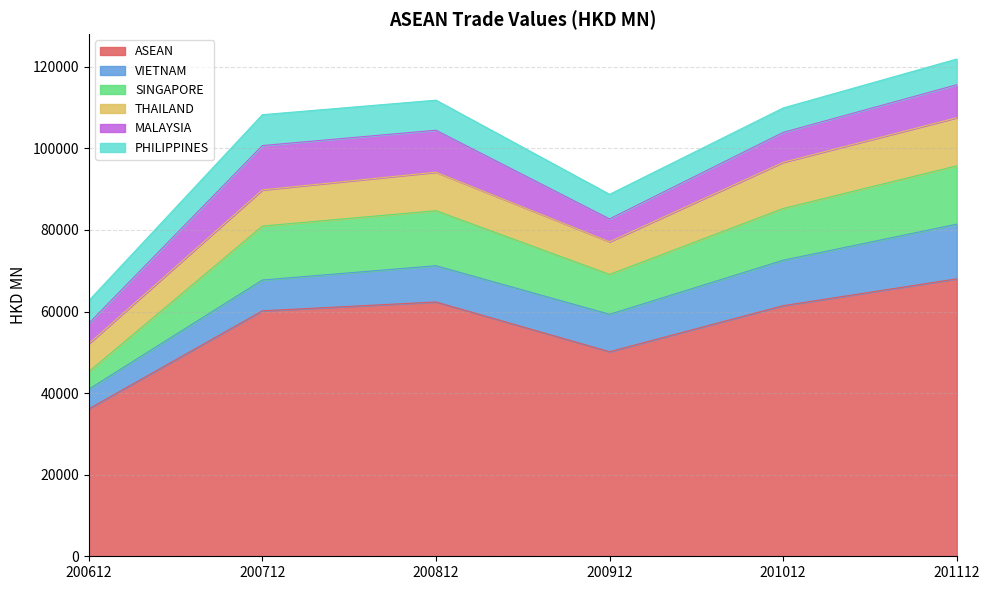

Count the number of categories in the chart.

6